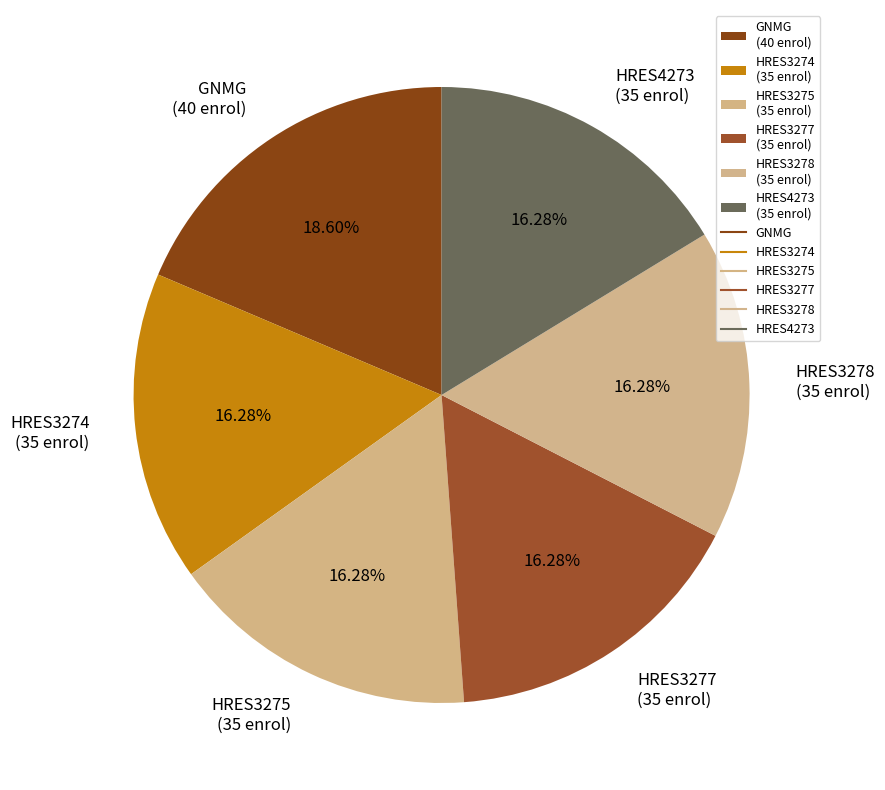

Is there any slice that represents more than half of the pie?

No